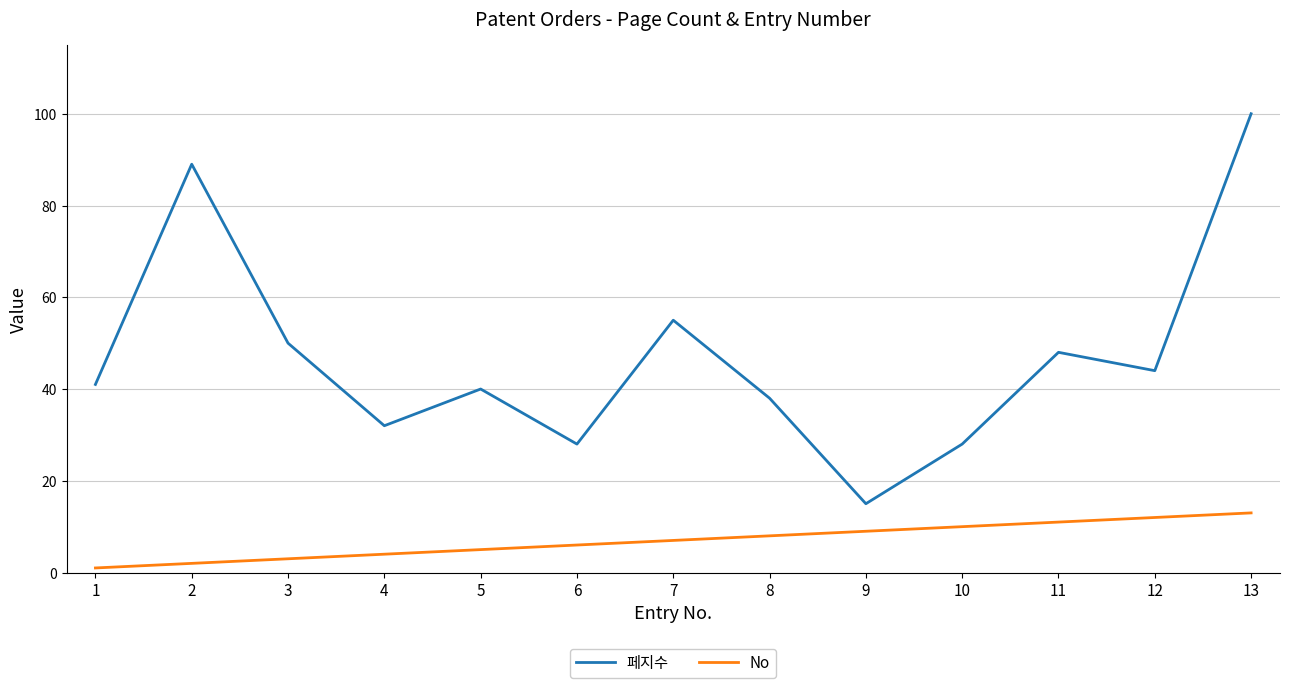

True or false: 페지수 has more than 0 interior local peaks.

True